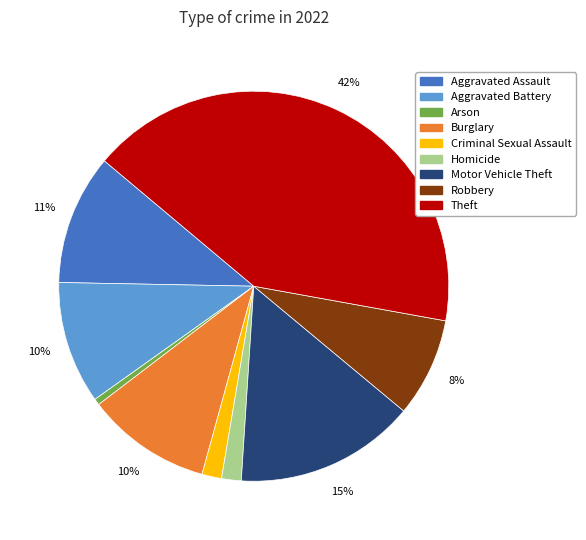

Which has a higher value, Aggravated Battery or Robbery?

Aggravated Battery